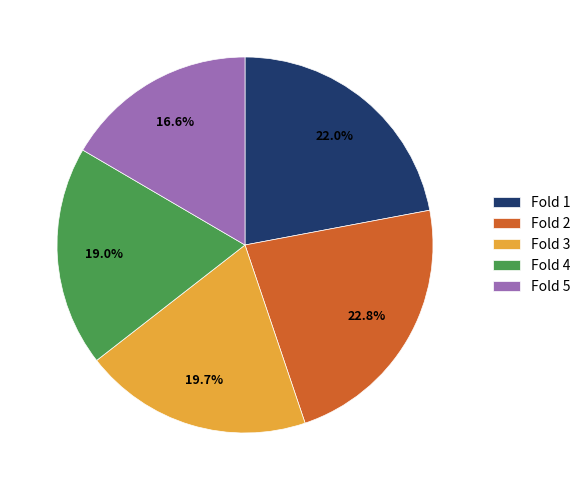

Is there any slice that represents more than half of the pie?

No